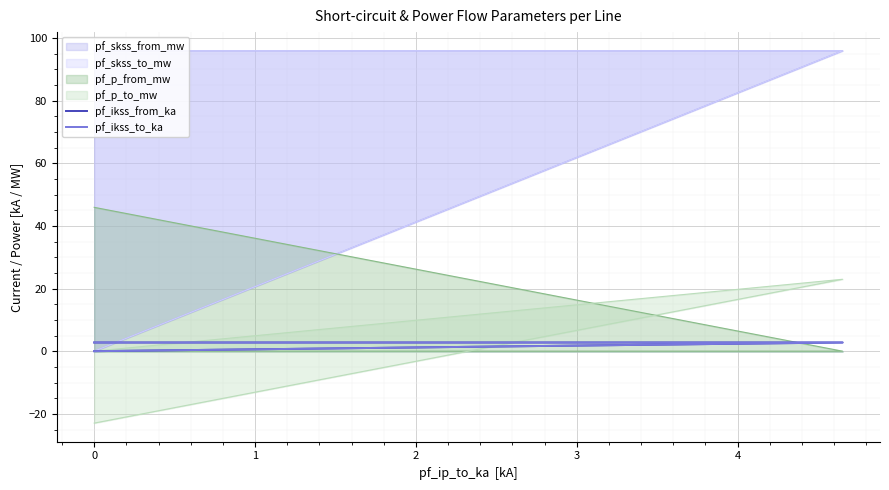

The value of pf_ikss_to_ka at 0 is 1.7. True or false?

False